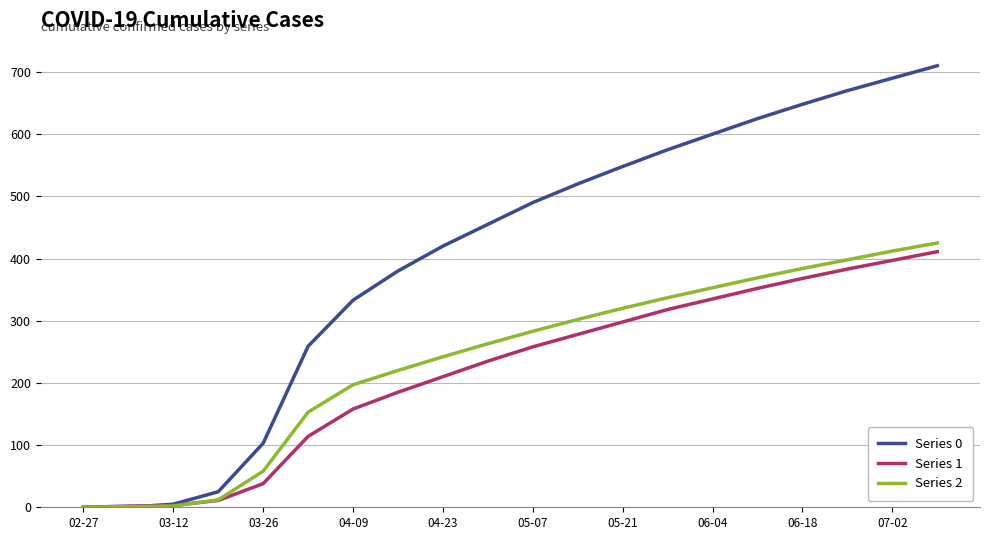

The value of Series 0 at 03-26 is 103. True or false?

True